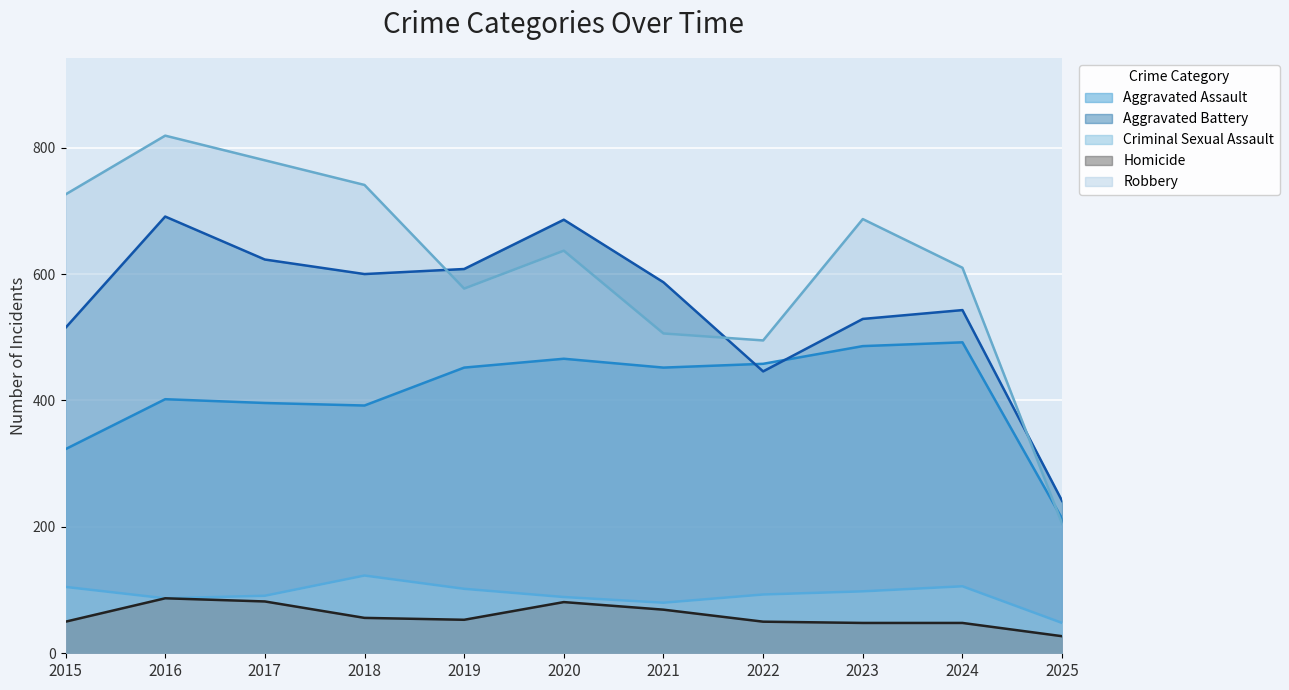

Reading left to right, extract all data points from this chart.

Aggravated Assault: 2015=323	2016=402	2017=396	2018=392	2019=452	2020=466	2021=452	2022=458	2023=486	2024=492	2025=213
Aggravated Battery: 2015=515	2016=691	2017=623	2018=600	2019=608	2020=686	2021=587	2022=446	2023=529	2024=543	2025=241
Criminal Sexual Assault: 2015=105	2016=87	2017=91	2018=123	2019=102	2020=89	2021=80	2022=93	2023=98	2024=106	2025=48
Homicide: 2015=50	2016=87	2017=82	2018=56	2019=53	2020=81	2021=69	2022=50	2023=48	2024=48	2025=27
Robbery: 2015=726	2016=819	2017=780	2018=741	2019=577	2020=637	2021=506	2022=495	2023=687	2024=610	2025=205